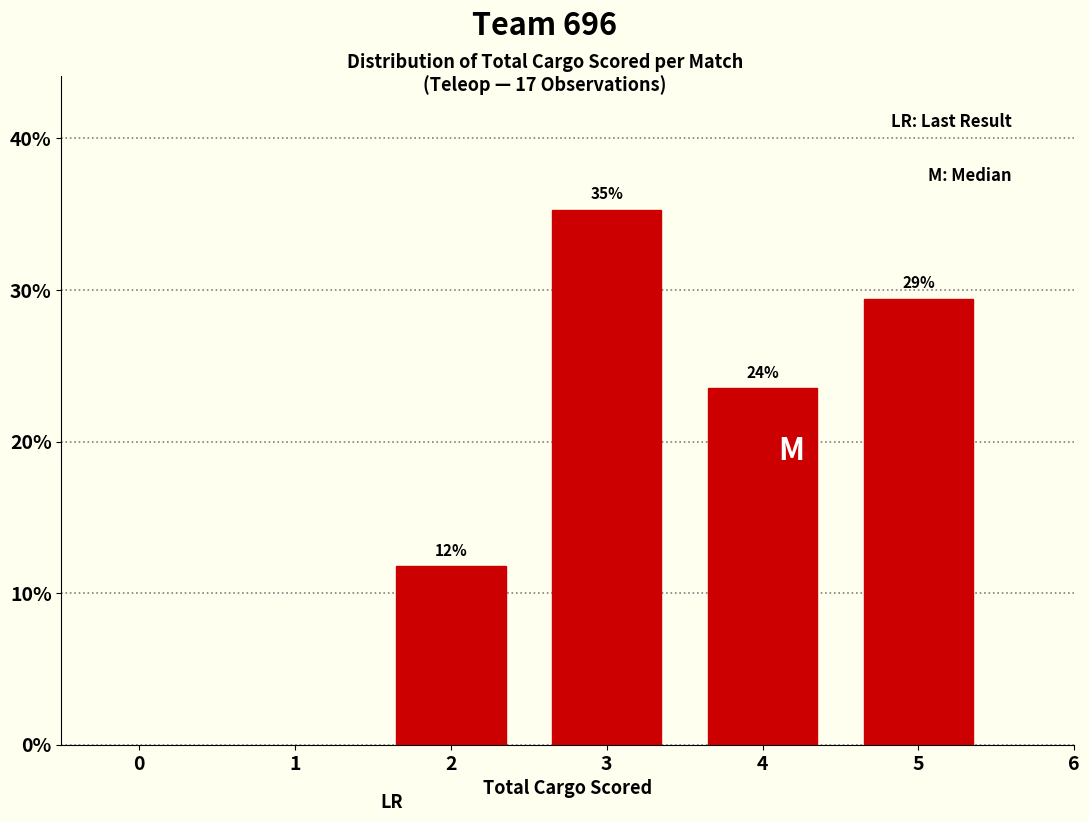

Does the chart contain any negative values?

No